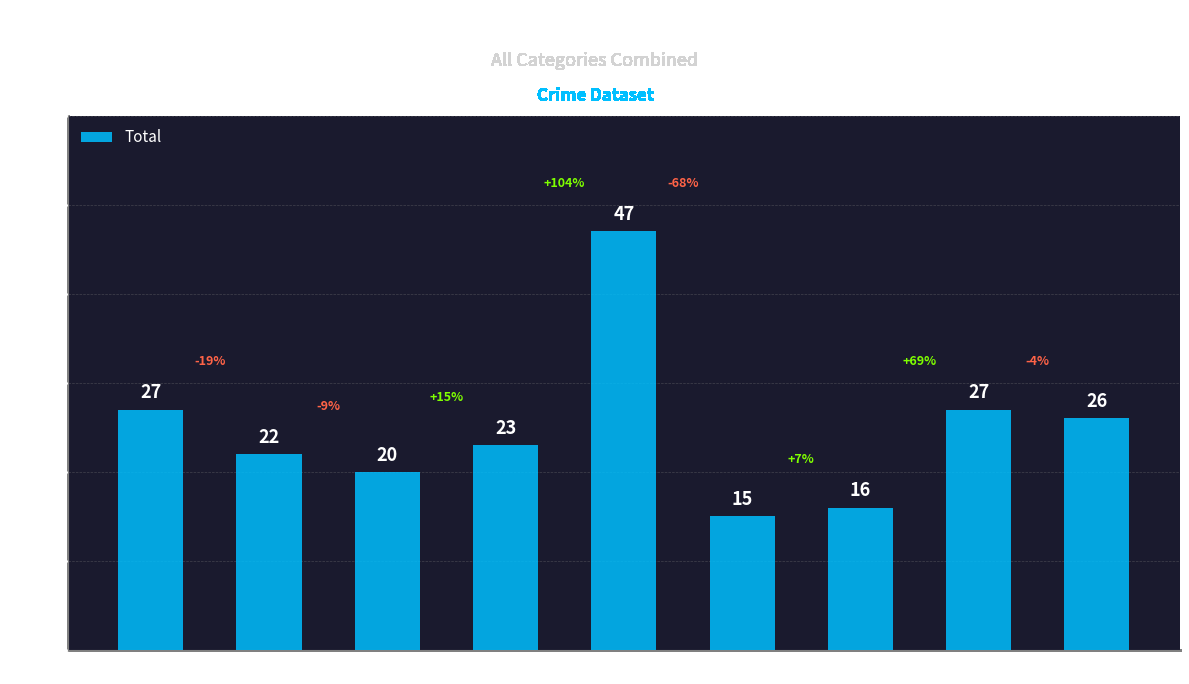

Where does the data first go above 23?

2015